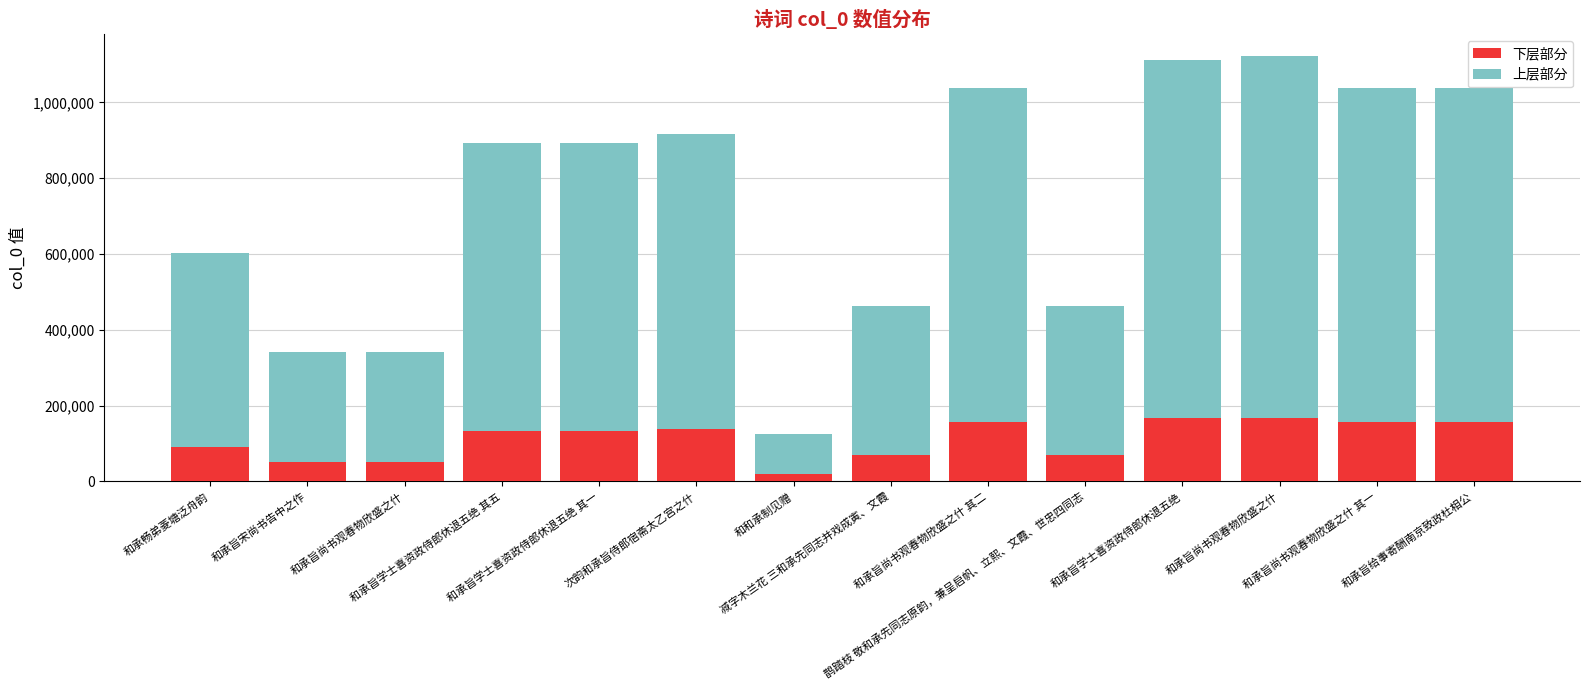

What are all the series names shown in the legend?

下层部分, 上层部分